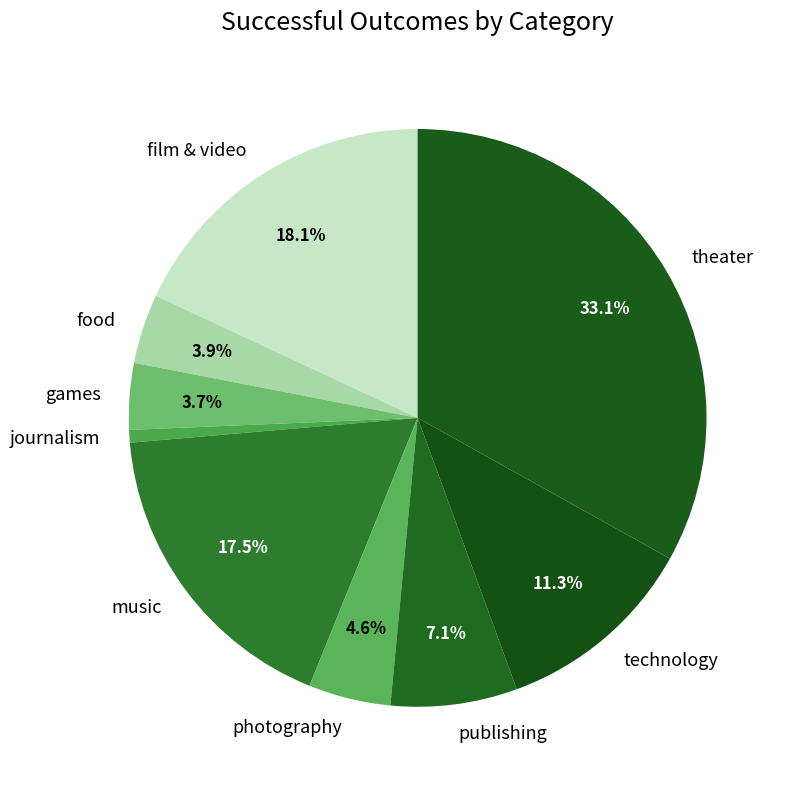

To the nearest percent, what is the difference between the journalism and technology slice percentages?

11%